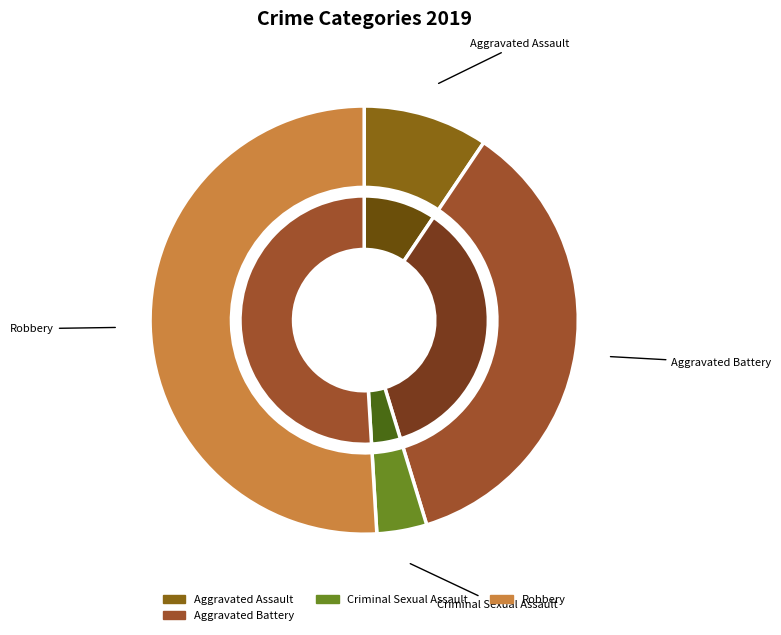

Which slice is the largest?

Robbery